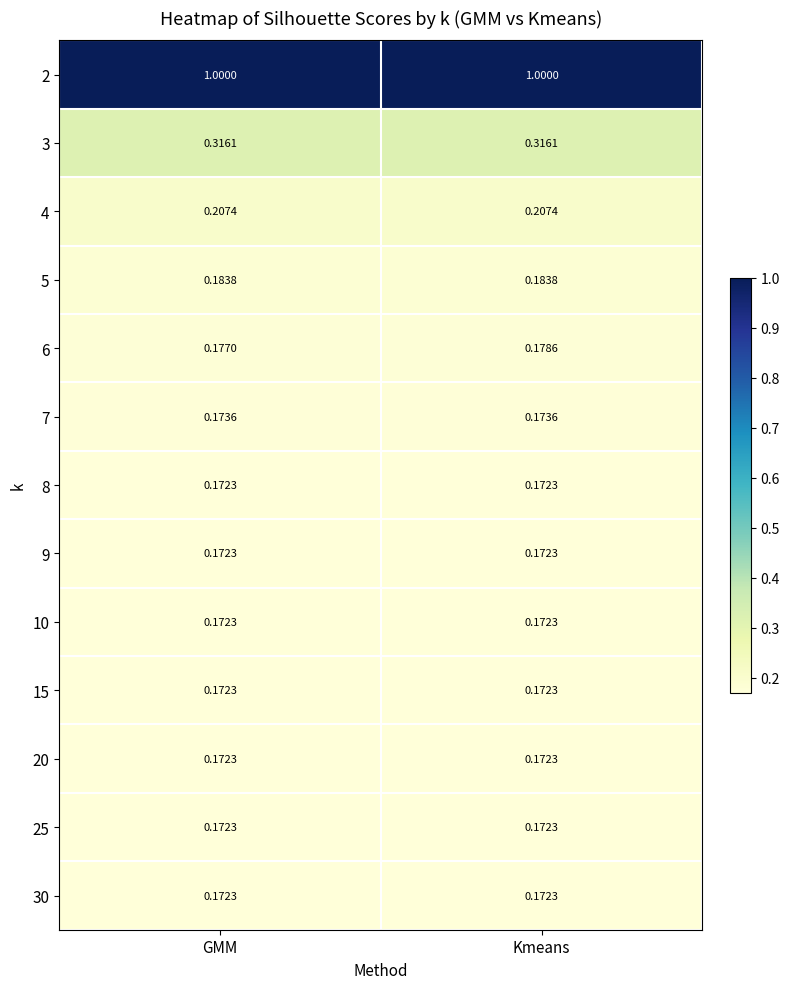

At which category is the sum across all series the highest?

Kmeans